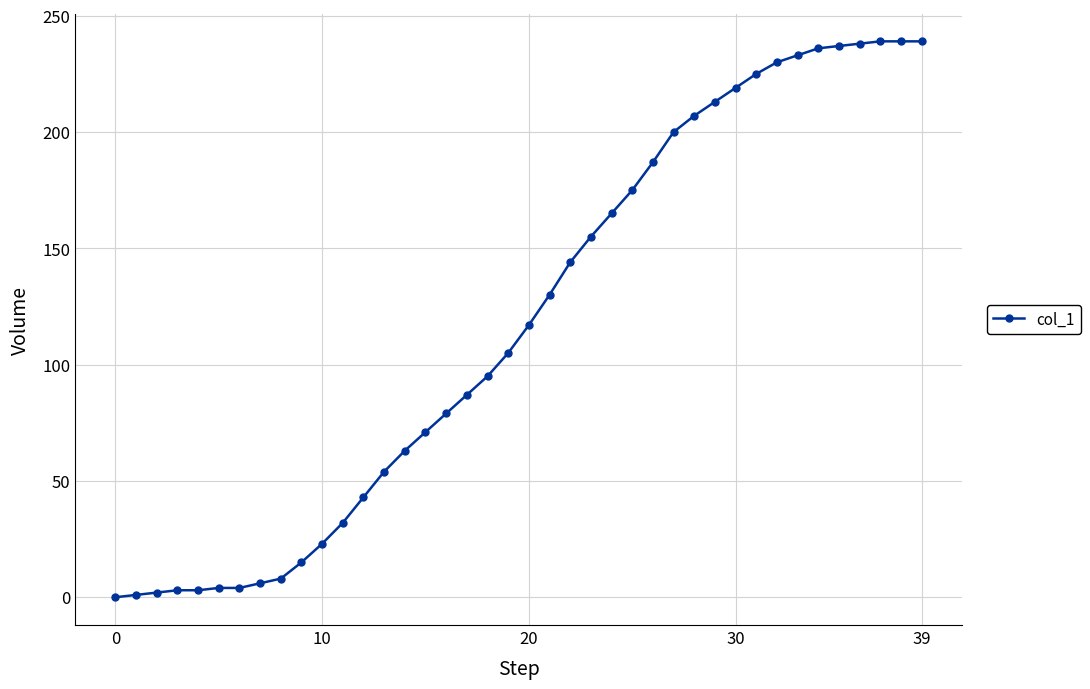

What is the greatest value displayed?

239